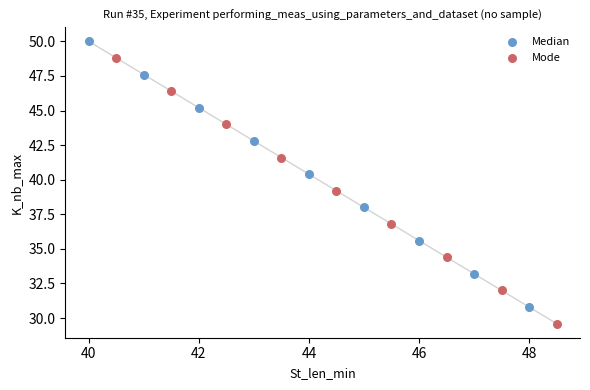

Which series contains the highest Y value?

Median